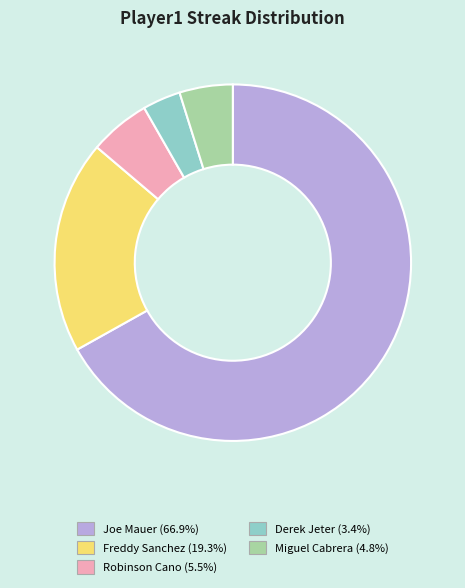

Which has a higher value, Miguel Cabrera or Freddy Sanchez?

Freddy Sanchez